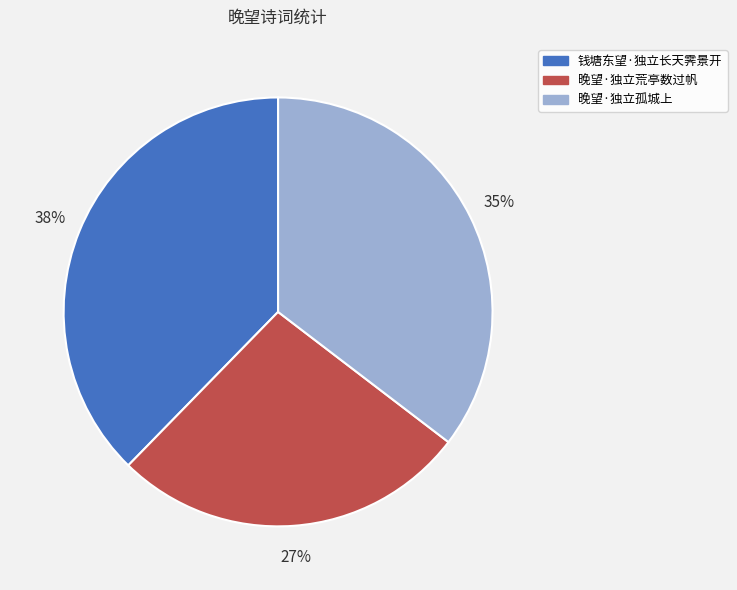

Does any single category account for the majority?

No